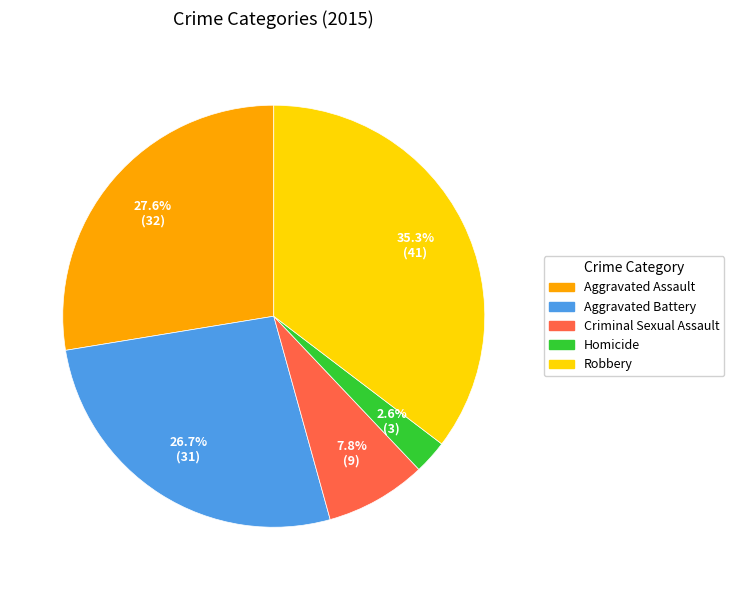

To the nearest percent, what portion does Criminal Sexual Assault represent?

8%